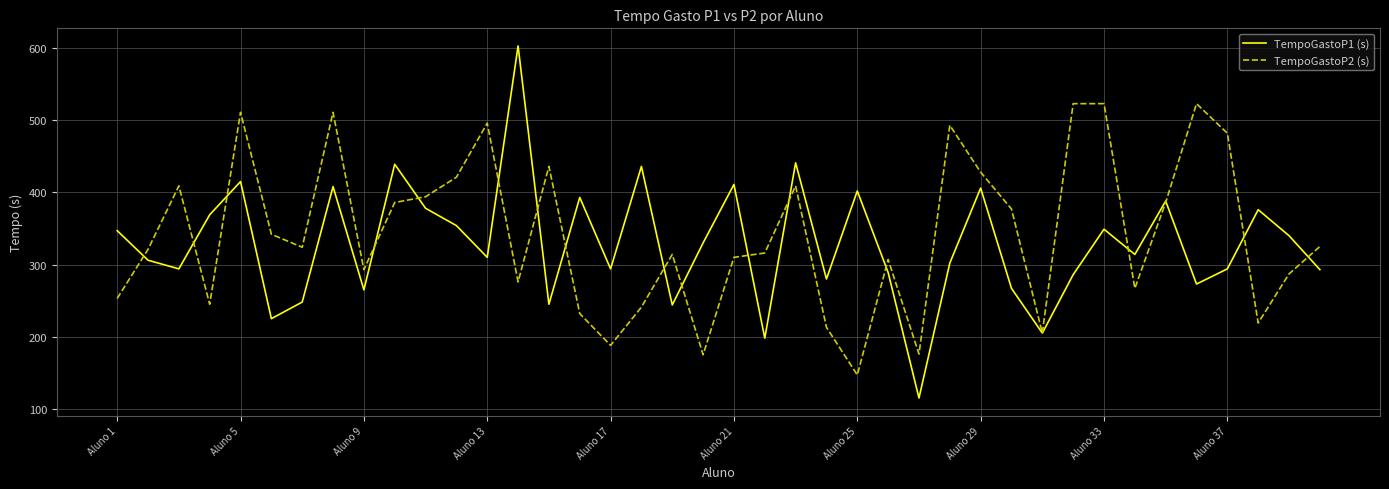

What is the lowest value of the TempoGastoP2 (s) series?

147